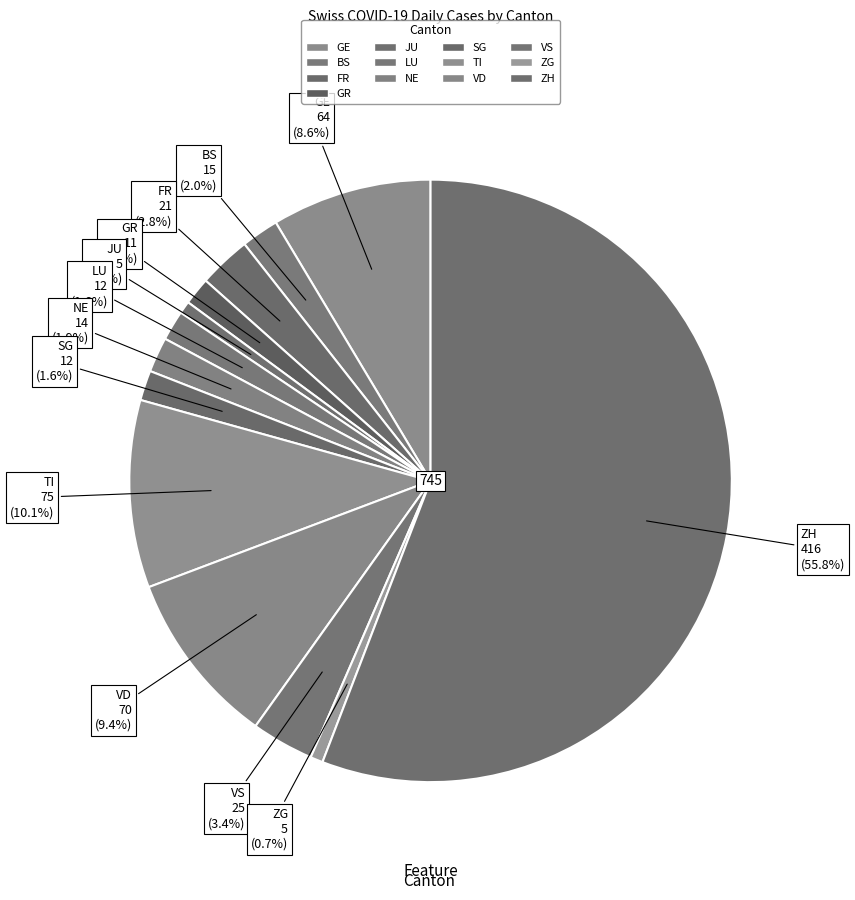

Count the number of slices in the pie.

13